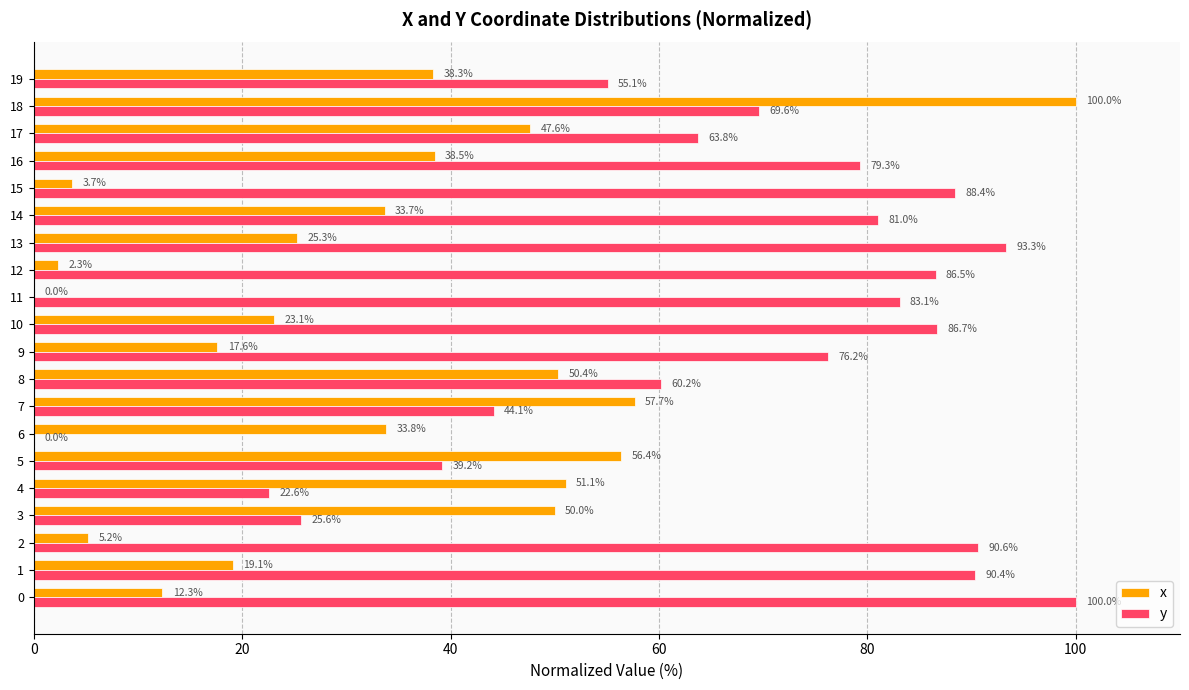

Which series has the largest total across all categories?

y